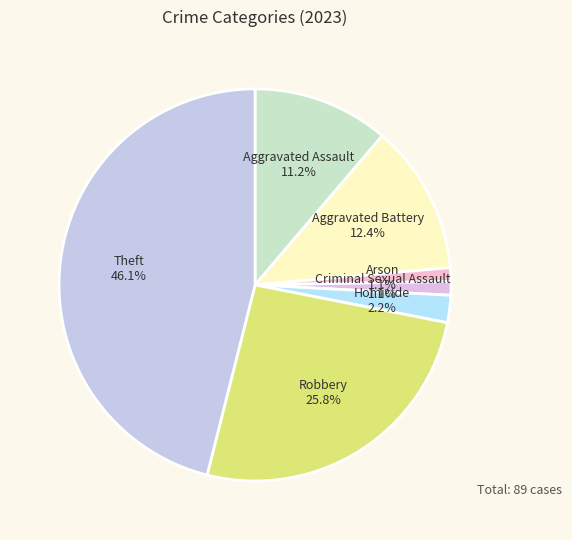

What is the largest slice in the pie chart?

Theft